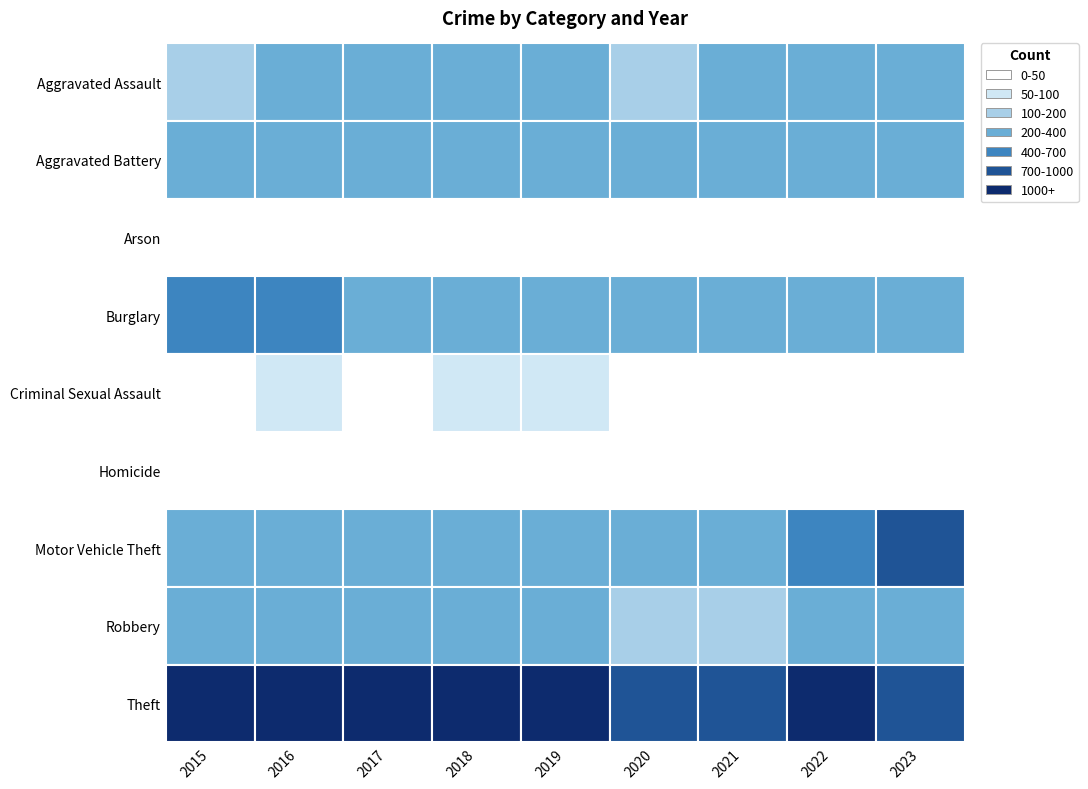

How many values in the Arson series exceed 15?

3